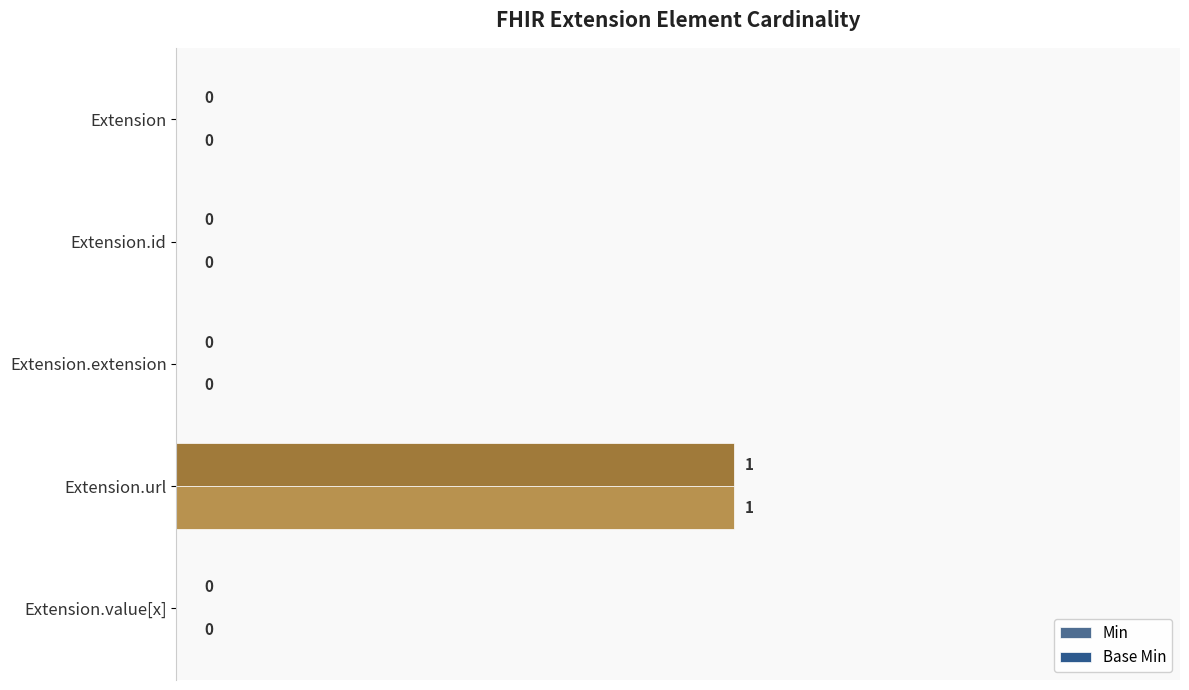

Count the Base Min values in the range 0 to 1.

5